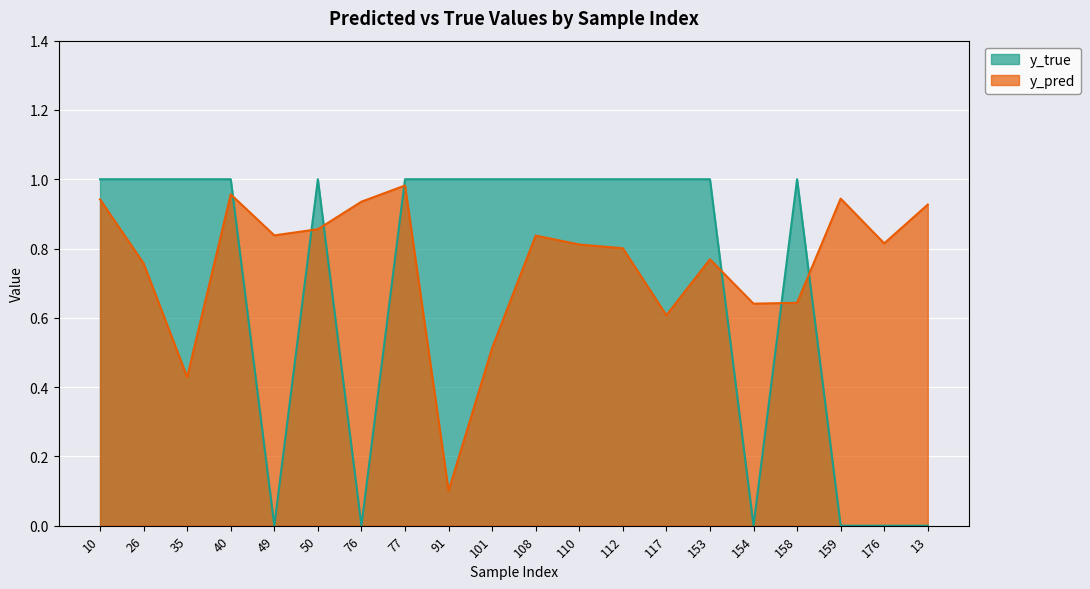

Rank the categories by y_pred value from lowest to highest.

91, 35, 101, 117, 154, 158, 26, 153, 112, 110, 176, 108, 49, 50, 13, 76, 10, 159, 40, 77